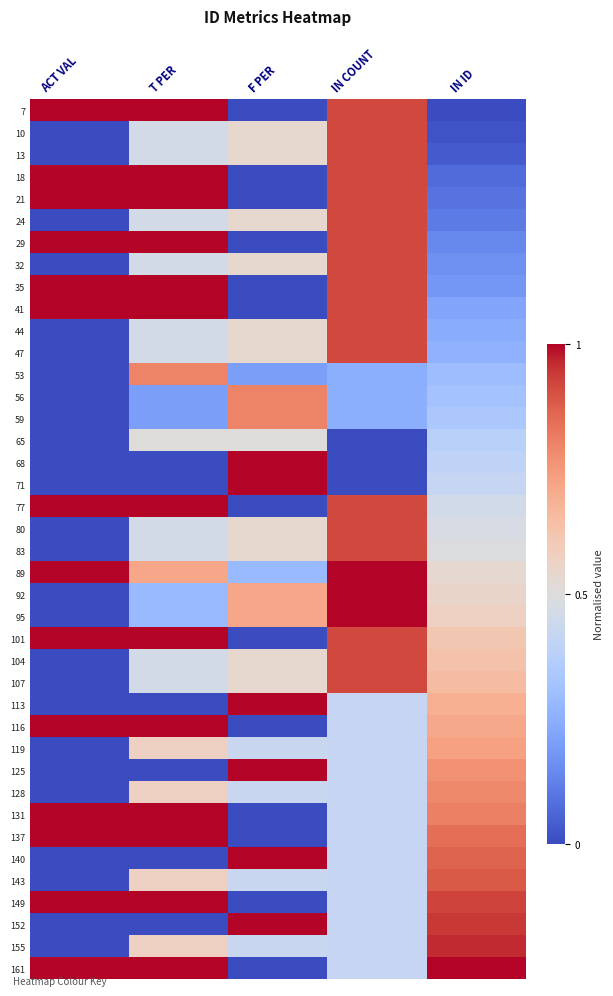

What is the spread (max minus min) of values at IN ID?

1.0